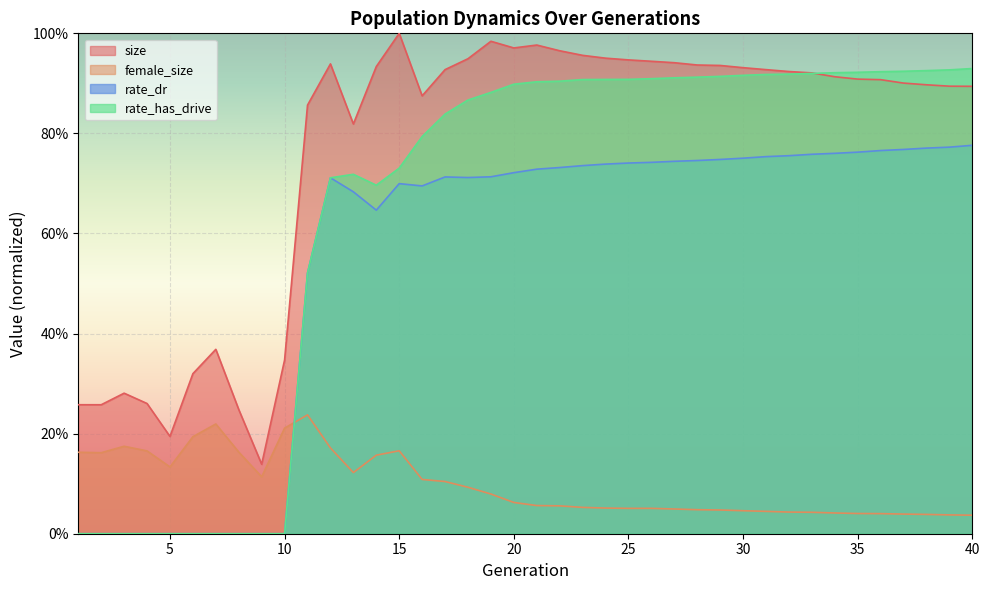

True or false: rate_has_drive and rate_dr intersect in this chart.

False